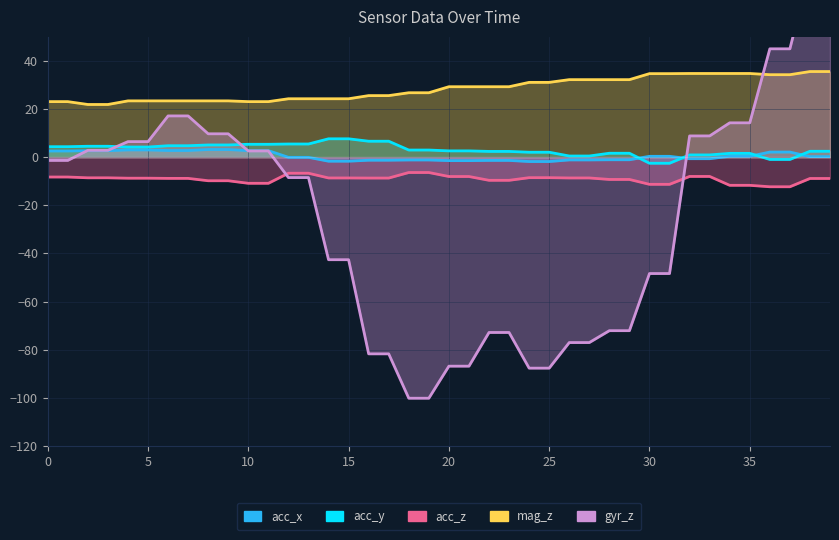

How many data points does each series have?

40